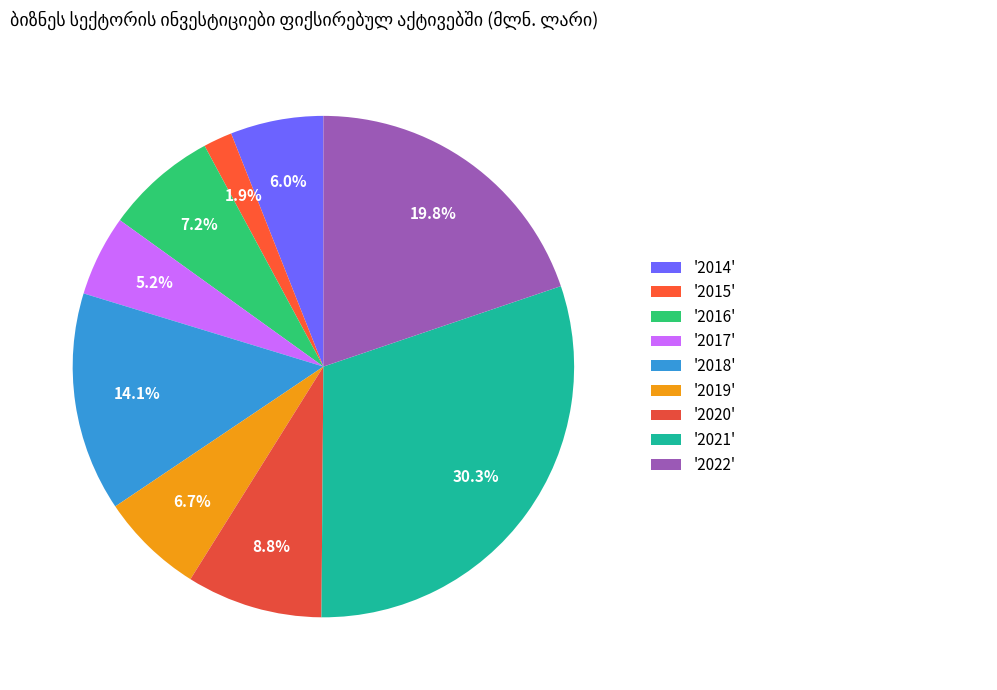

Which category has the smallest portion of the pie?

'2015'